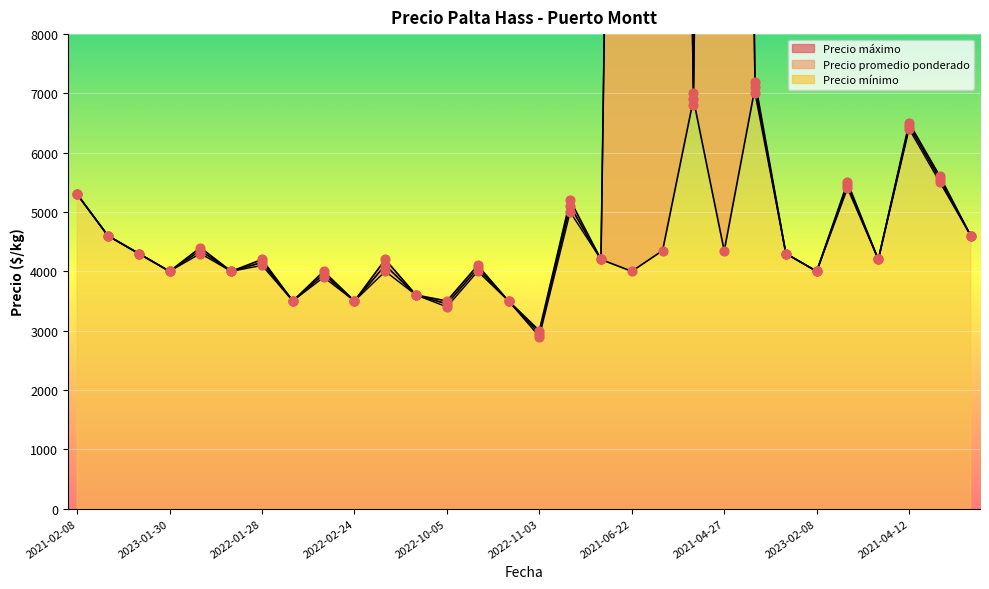

Which series has the widest spread of Y values?

Precio maximo